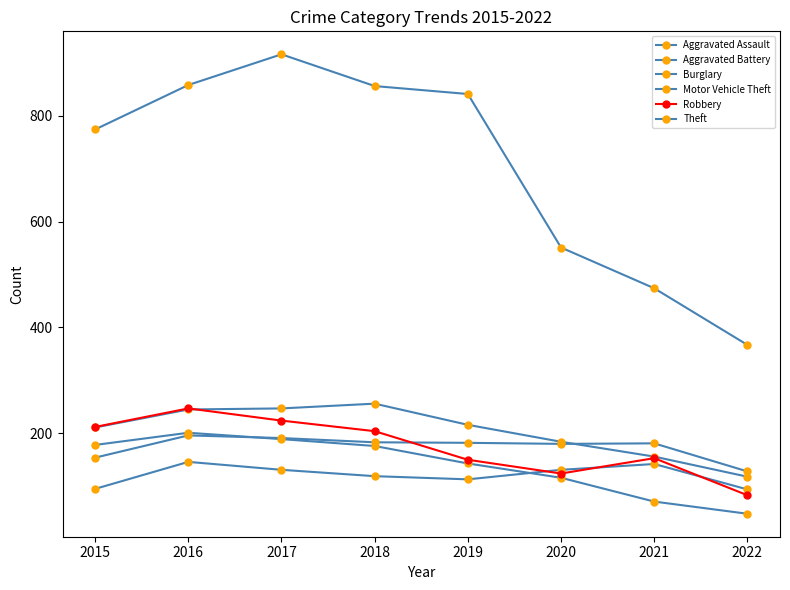

True or false: Motor Vehicle Theft and Burglary intersect in this chart.

False